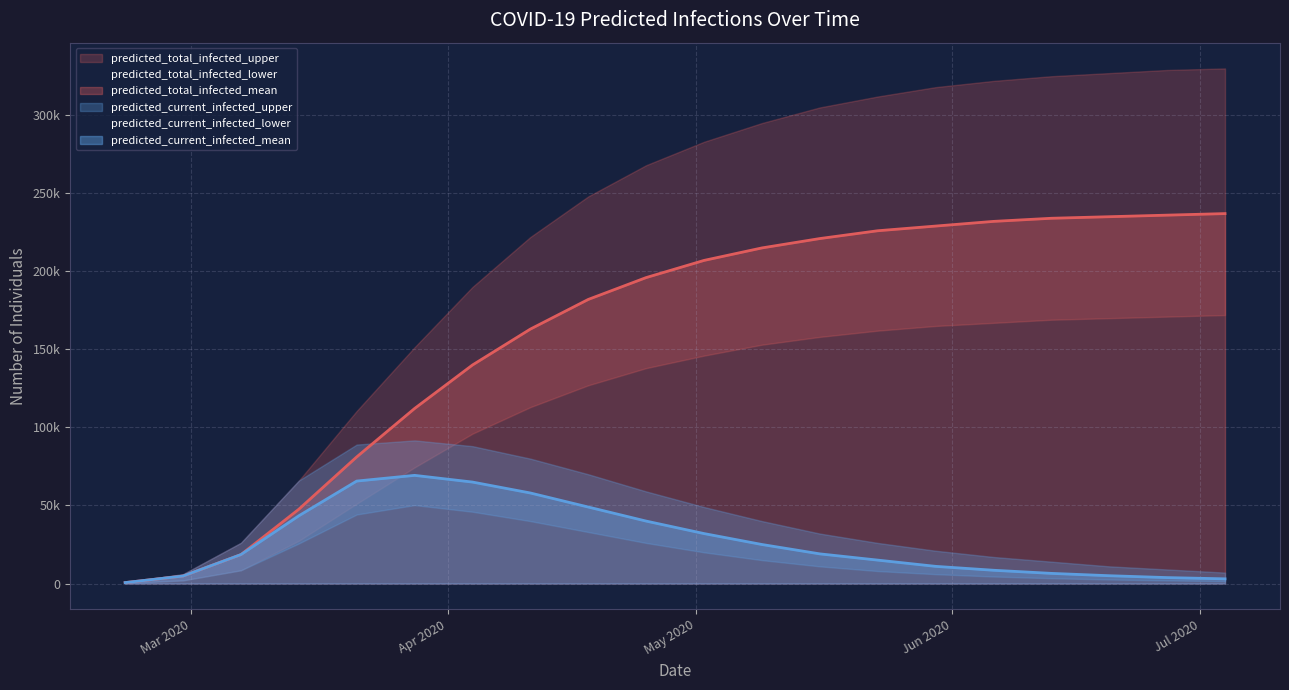

The predicted_total_infected_mean series shows 48271 at 2020-04-11. True or false?

False